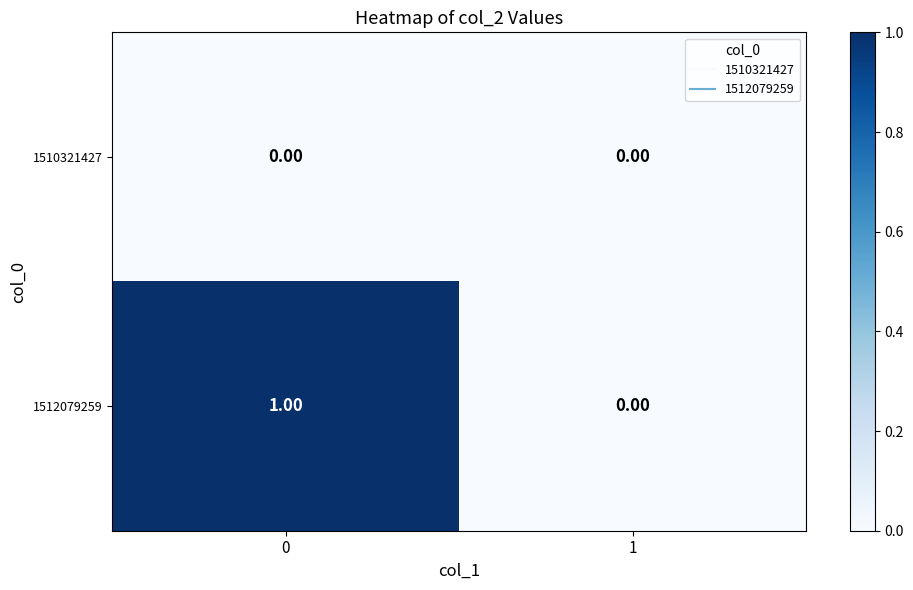

List the series in order of their peak value, highest first.

1512079259, 1510321427